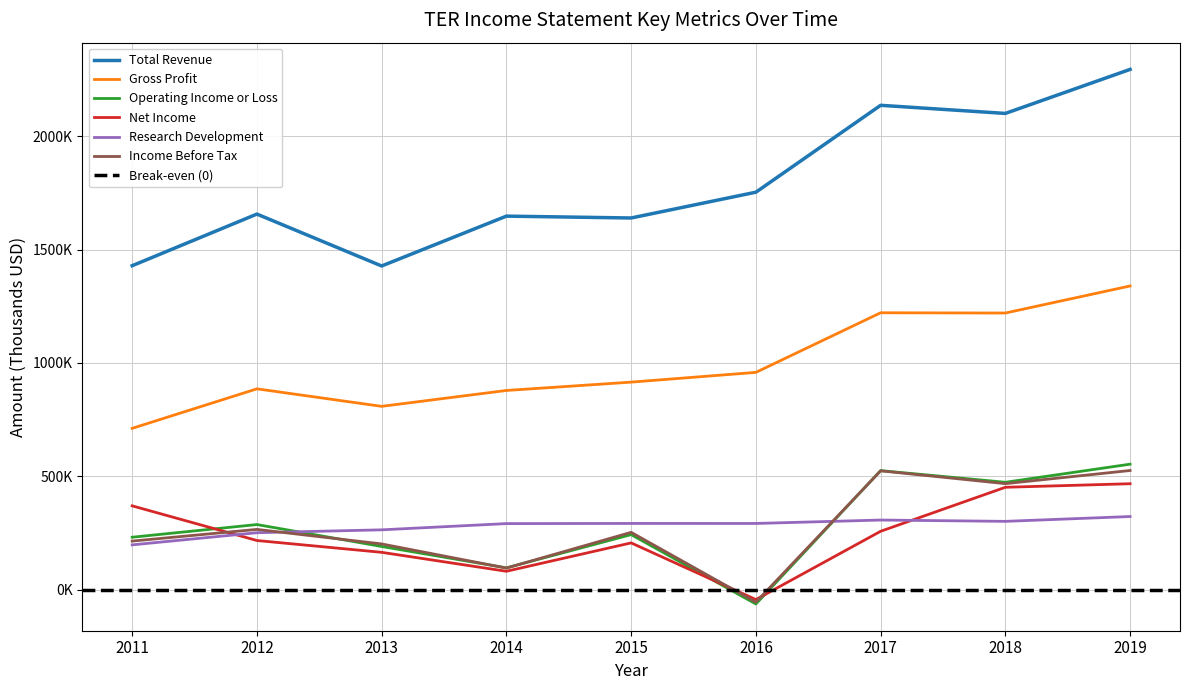

Which series has the largest total across all categories?

Total Revenue